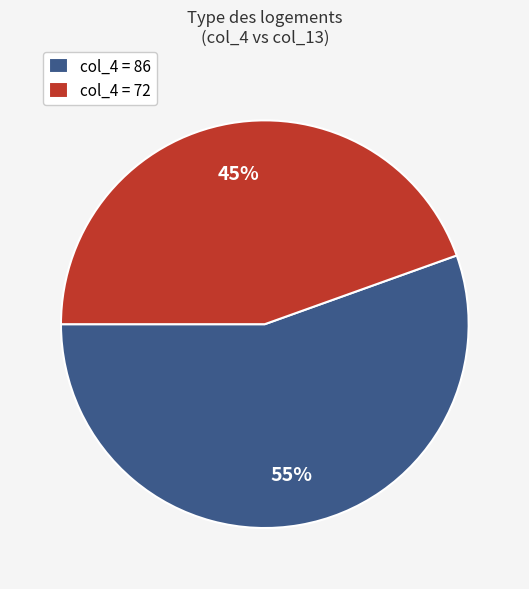

Is col_4 = 72 the majority of the pie?

No